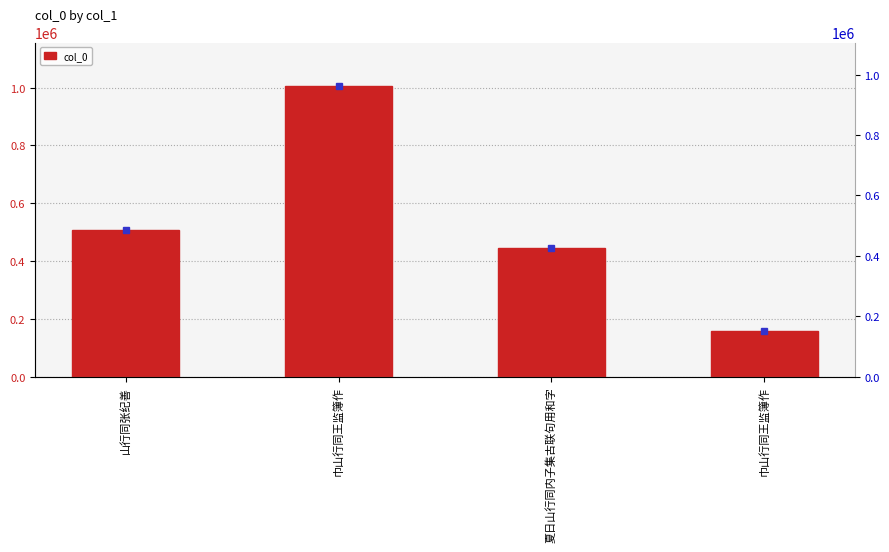

Which has a higher value, 巾山行同王监簿作 or 山行同张纪善?

巾山行同王监簿作